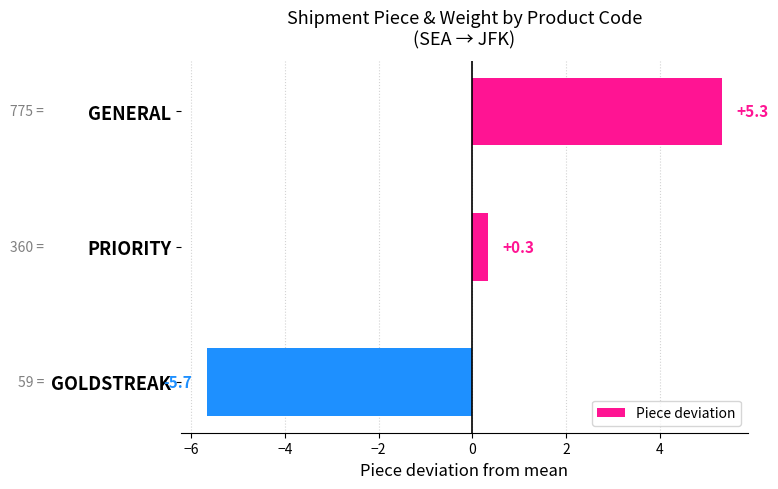

List the labels in order of value, smallest first.

GOLDSTREAK, PRIORITY, GENERAL